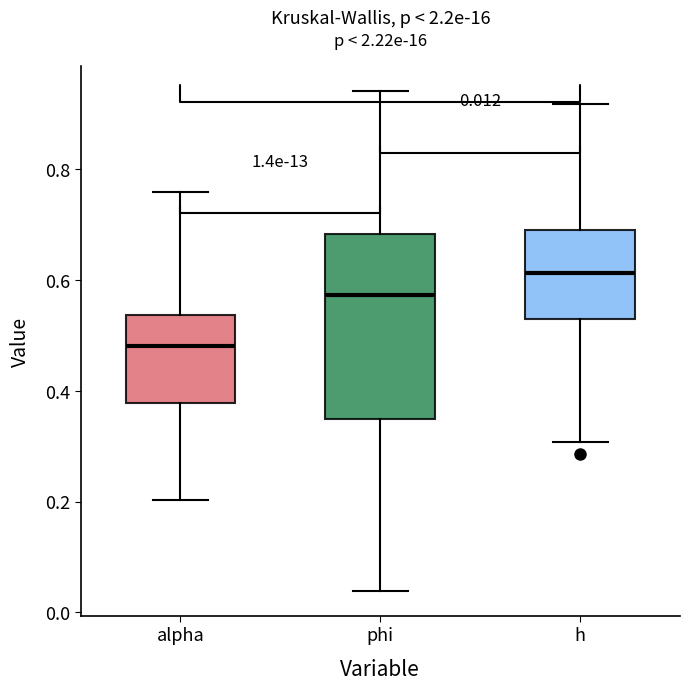

Which box's median line is the highest?

h